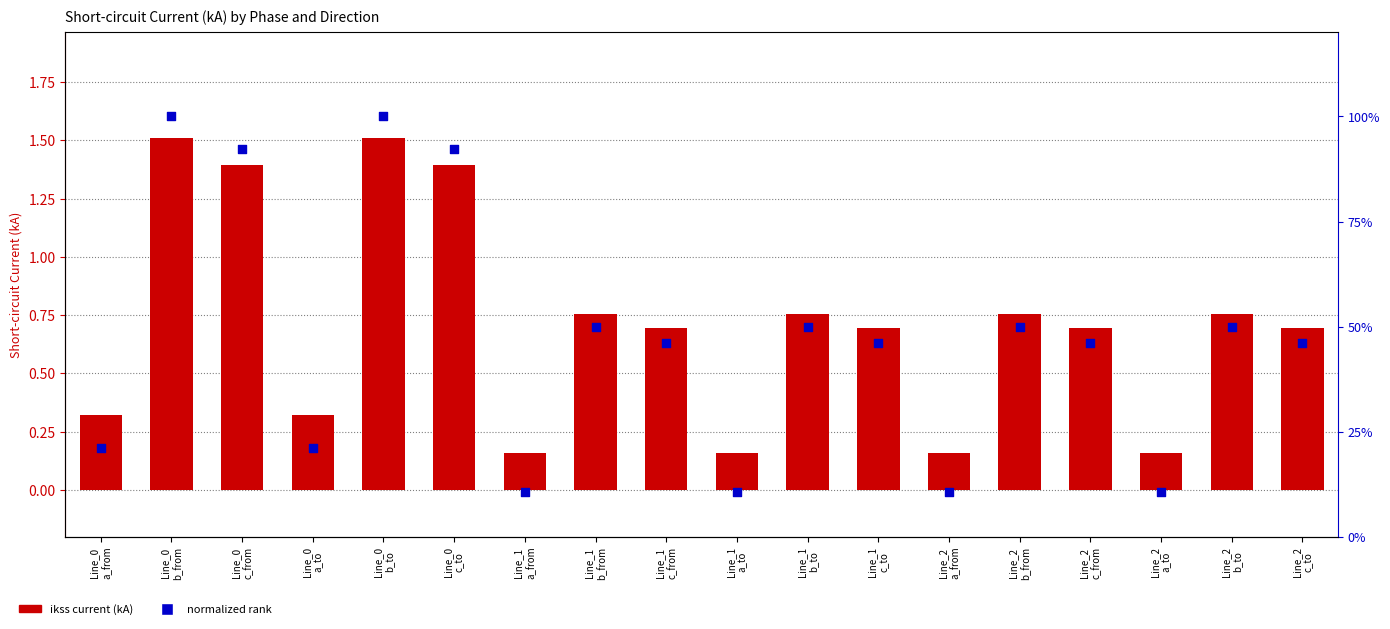

Which series contains the highest Y value?

ikss (kA)